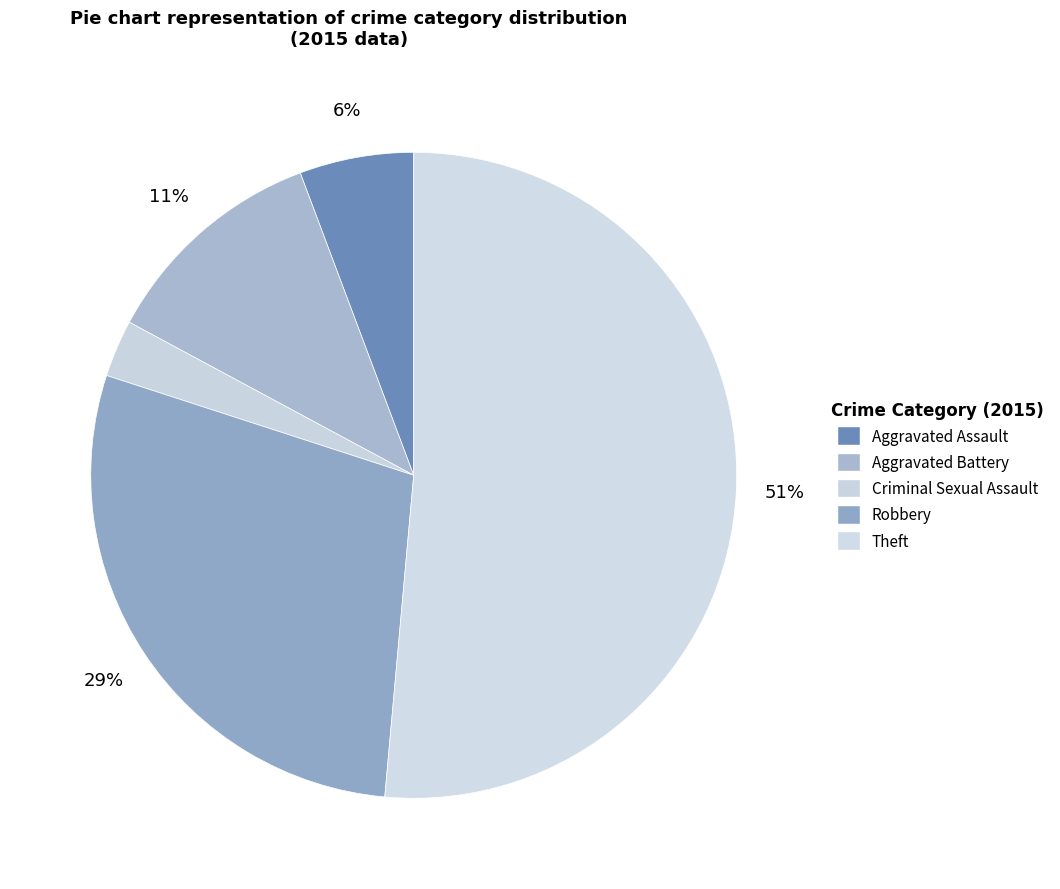

Which slice is the smallest?

Criminal Sexual Assault